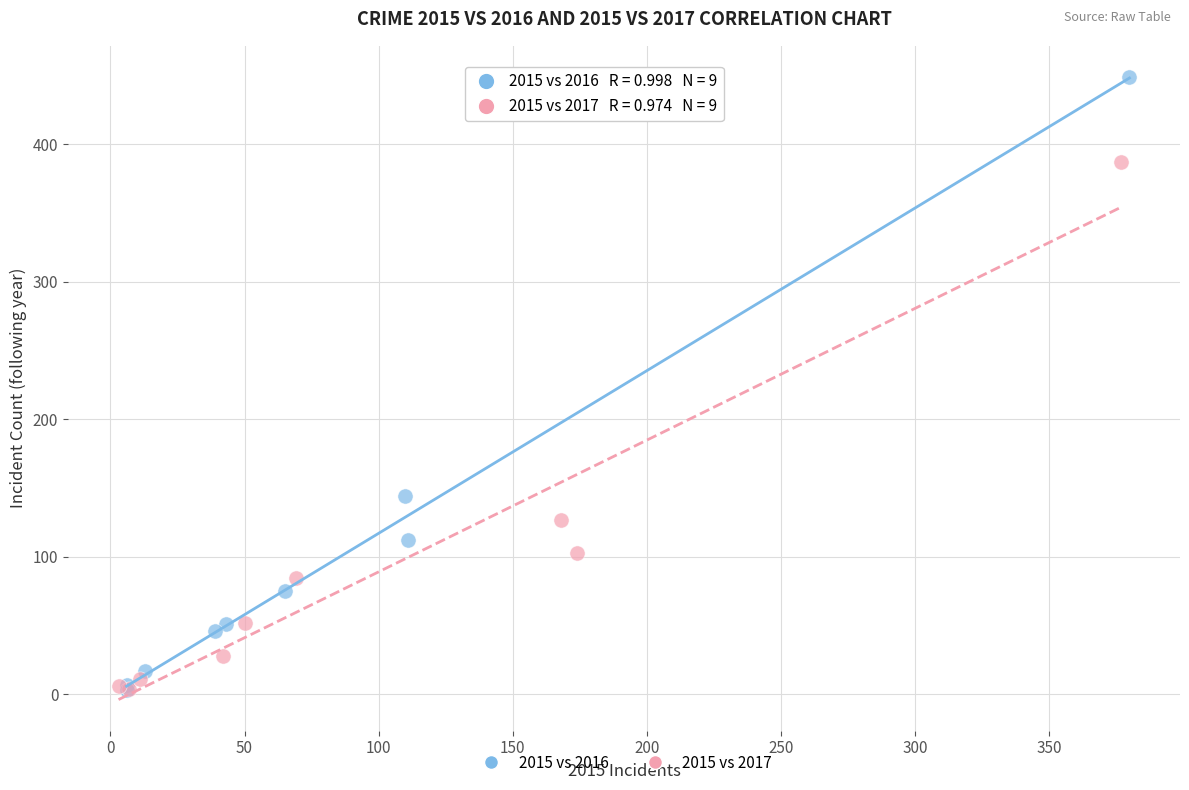

Which series reaches the maximum Y coordinate?

2015 vs 2016